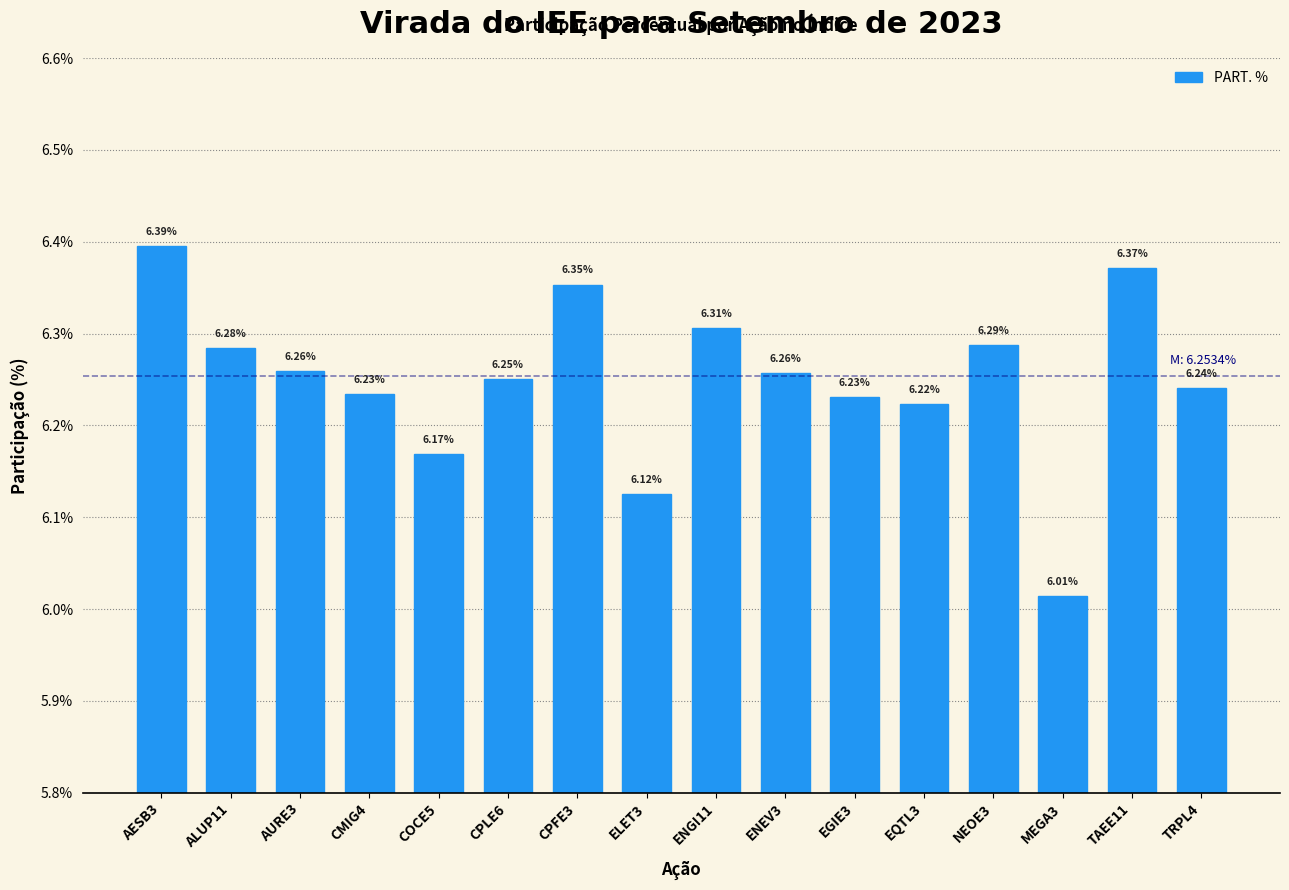

What is the sum of the values at MEGA3 and CPLE6?

12.3